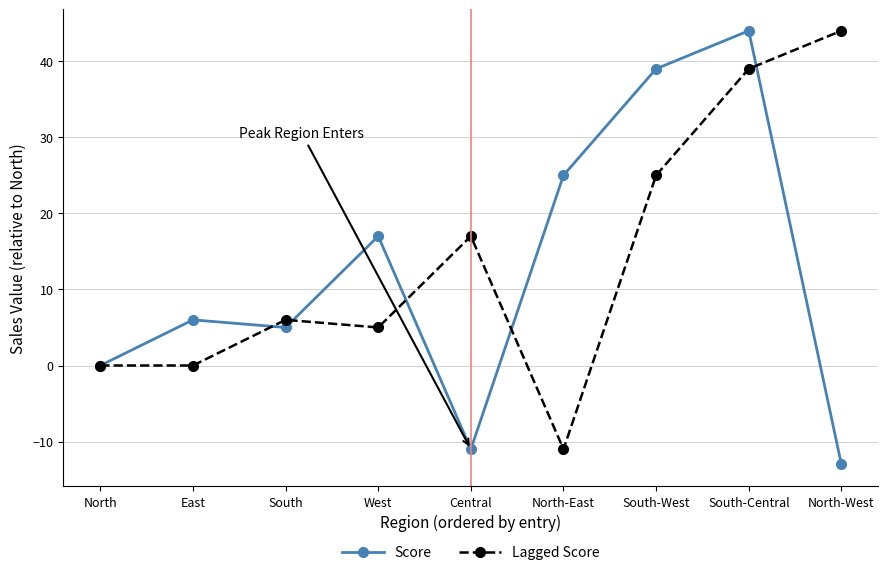

Is this an area chart (filled region under the line)?

No